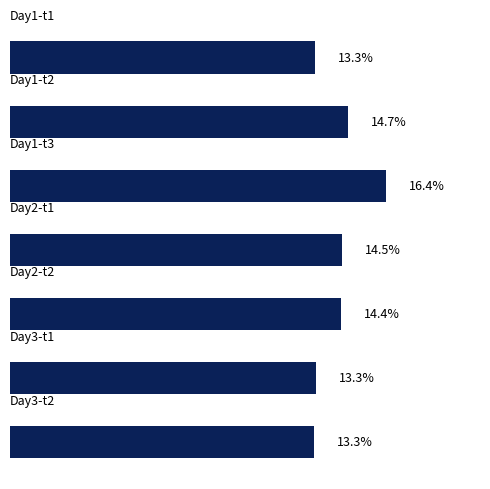

Does the chart contain any negative values?

No